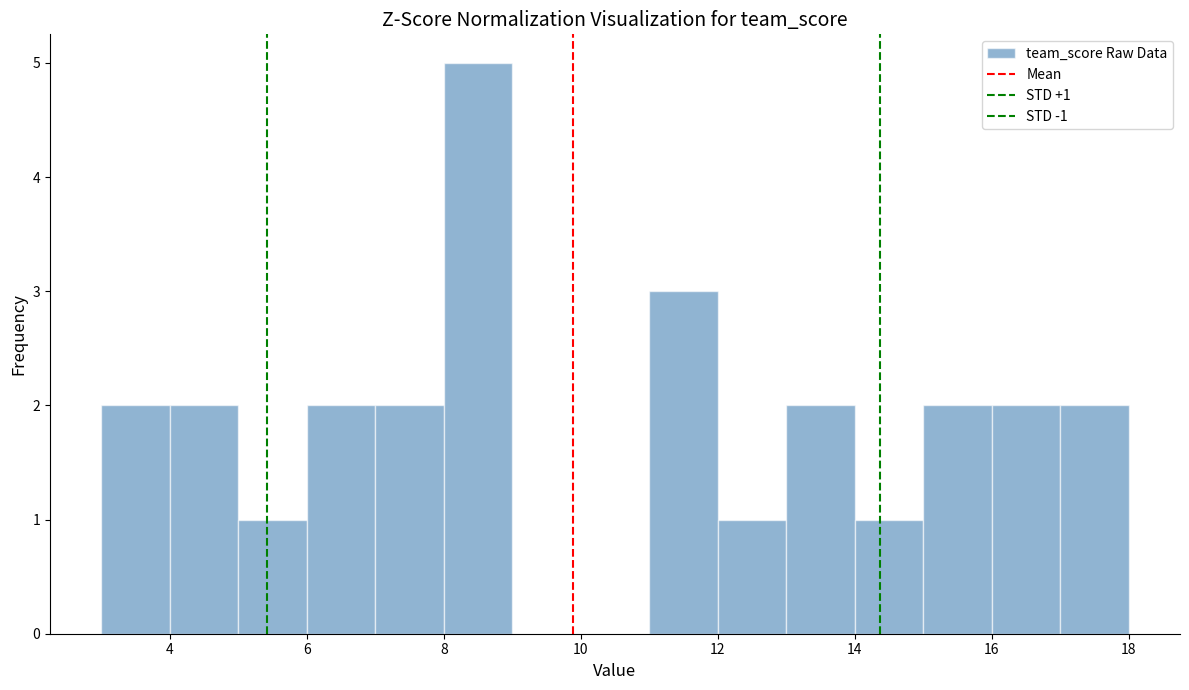

Over which range of the x-axis is the bar tallest?

8 to 9